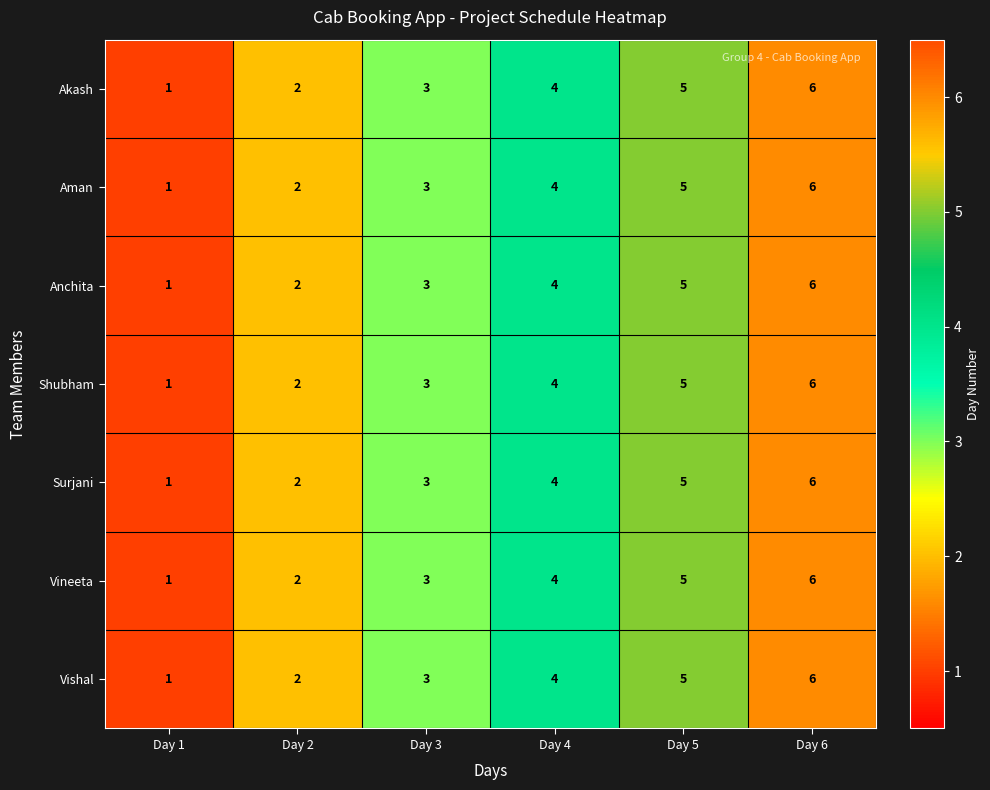

What is the difference between the maximum and second lowest values in the Vineeta series?

4